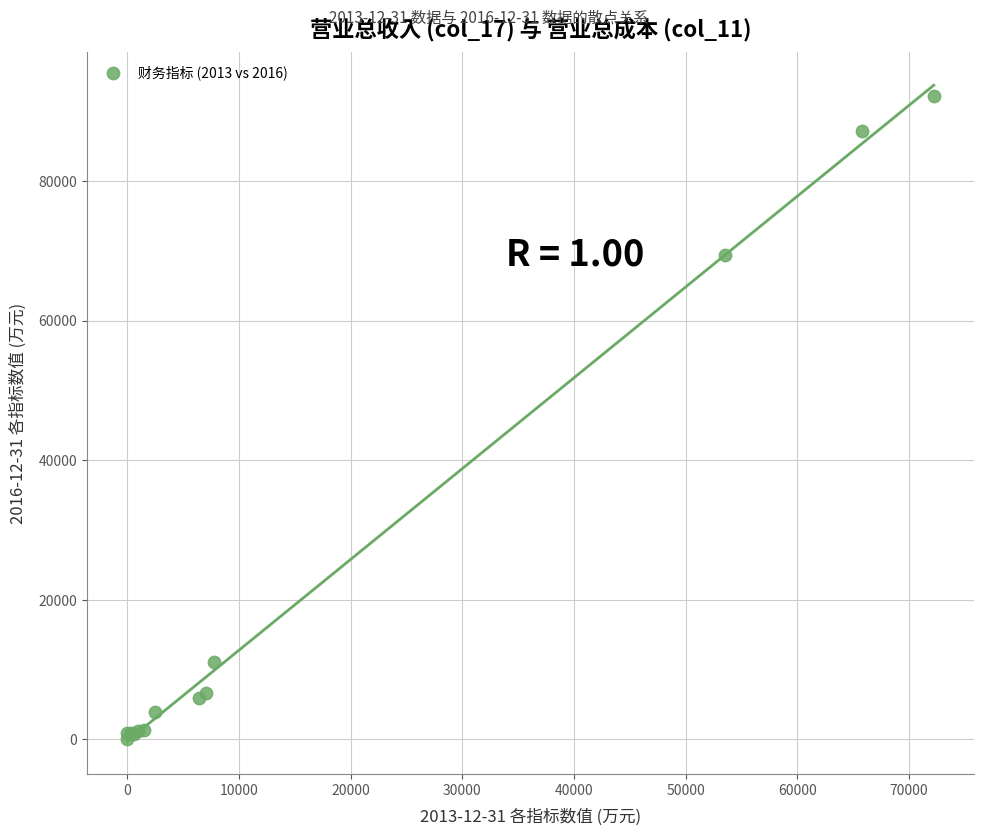

What Y value in the scatter plot is closest to 46130?

69448